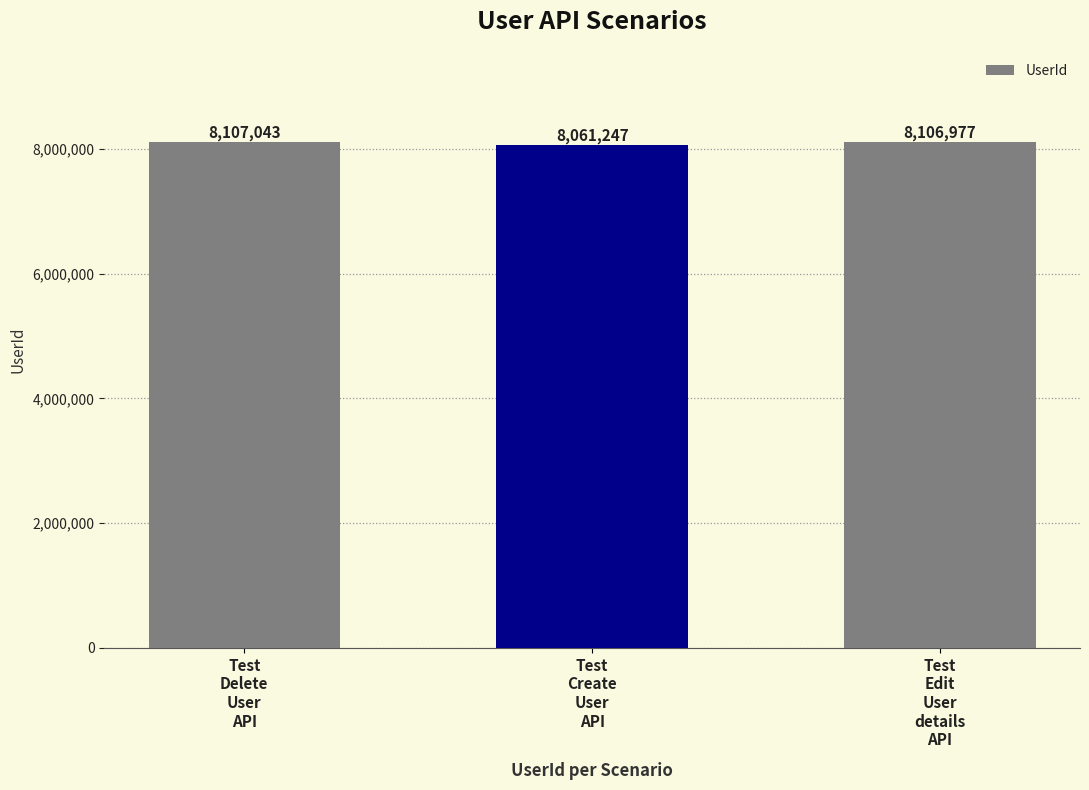

Reading right to left, what are all the values shown in this chart?

Test
Edit
User
details
API=8106977	Test
Create
User
API=8061247	Test
Delete
User
API=8107043